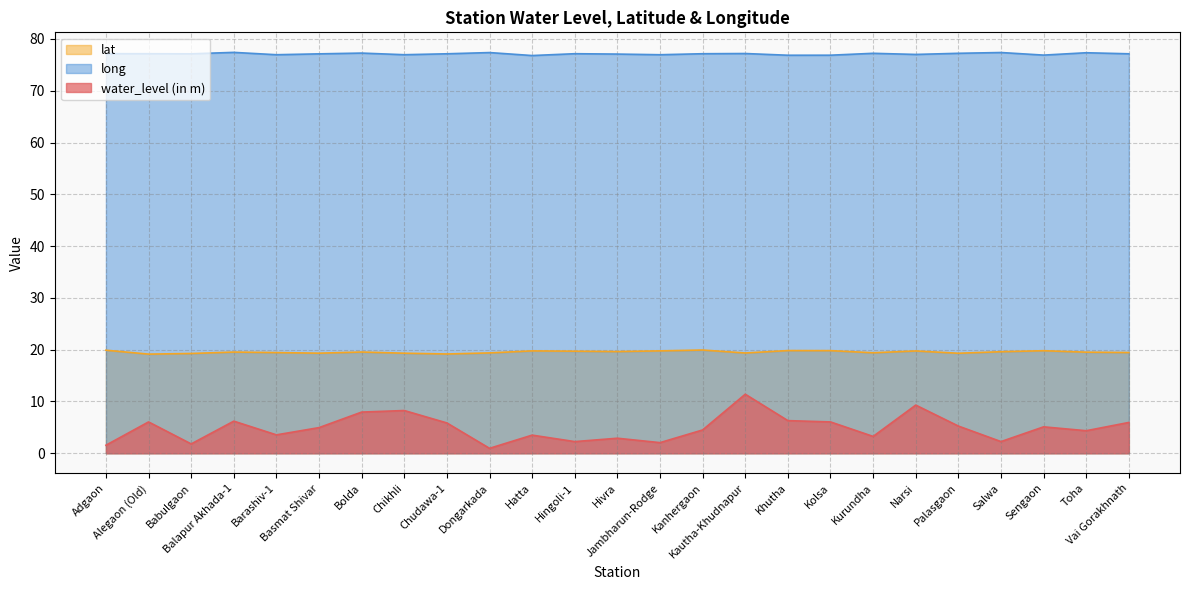

How many lines are shown in the chart?

3